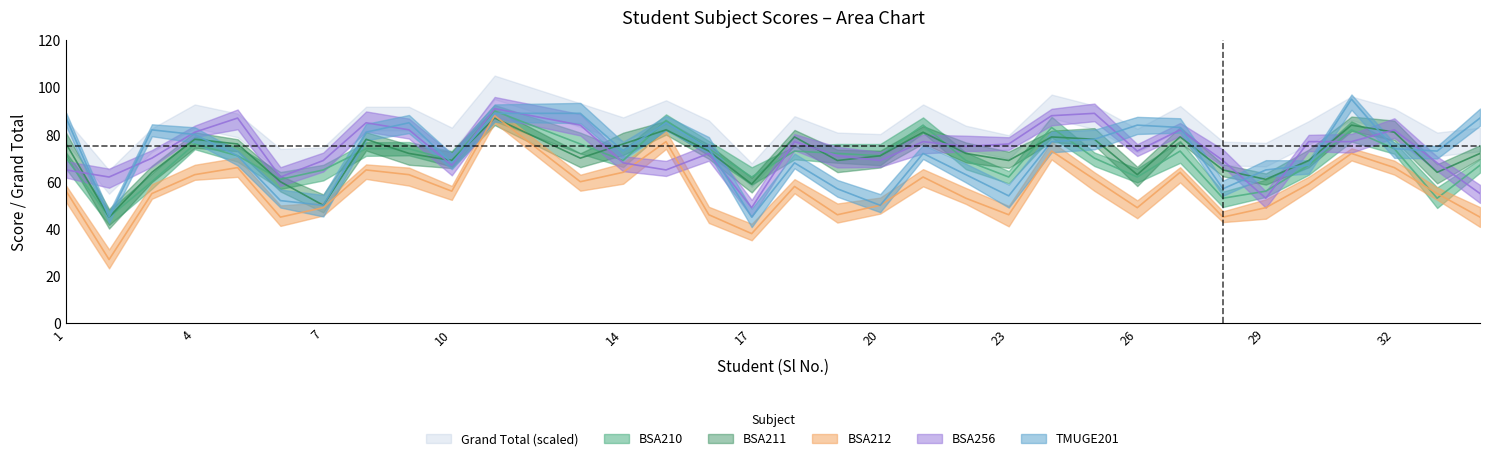

Where is BSA256 nearest to the value 70?

3